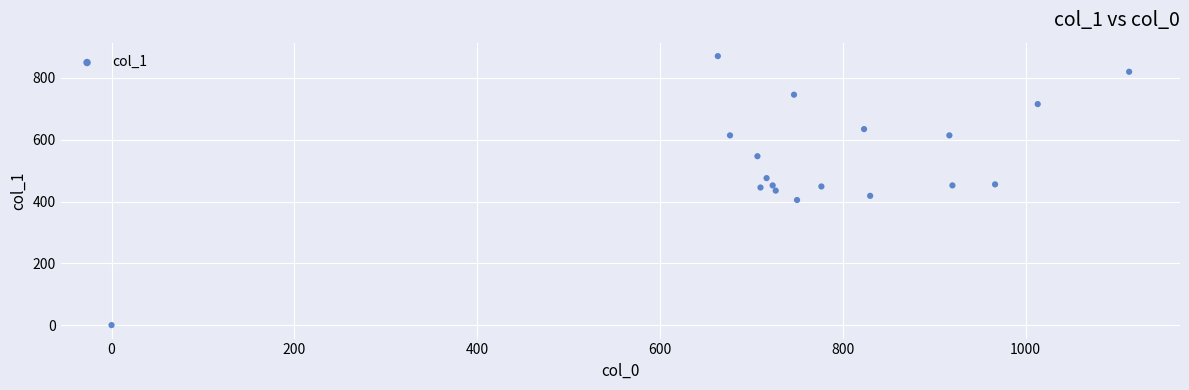

How many points are shown in the scatter plot?

18